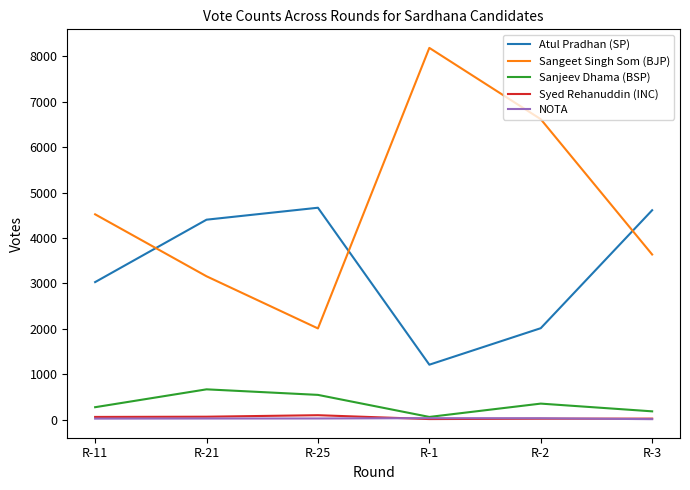

Is the value of Syed Rehanuddin (INC) at R-21 greater than the value of Sanjeev Dhama (BSP) at R-11?

No